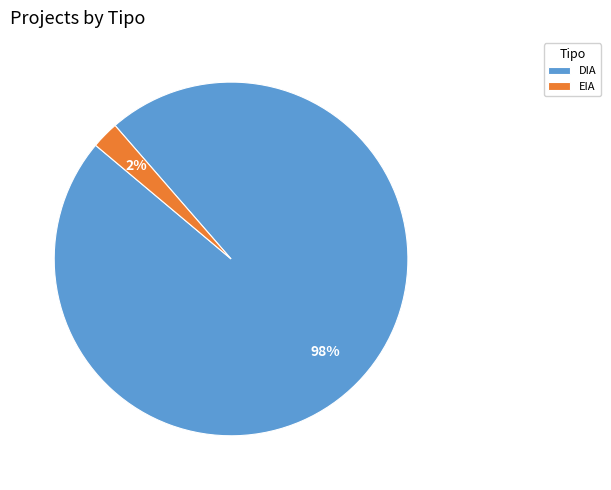

Between DIA and EIA, which is larger?

DIA